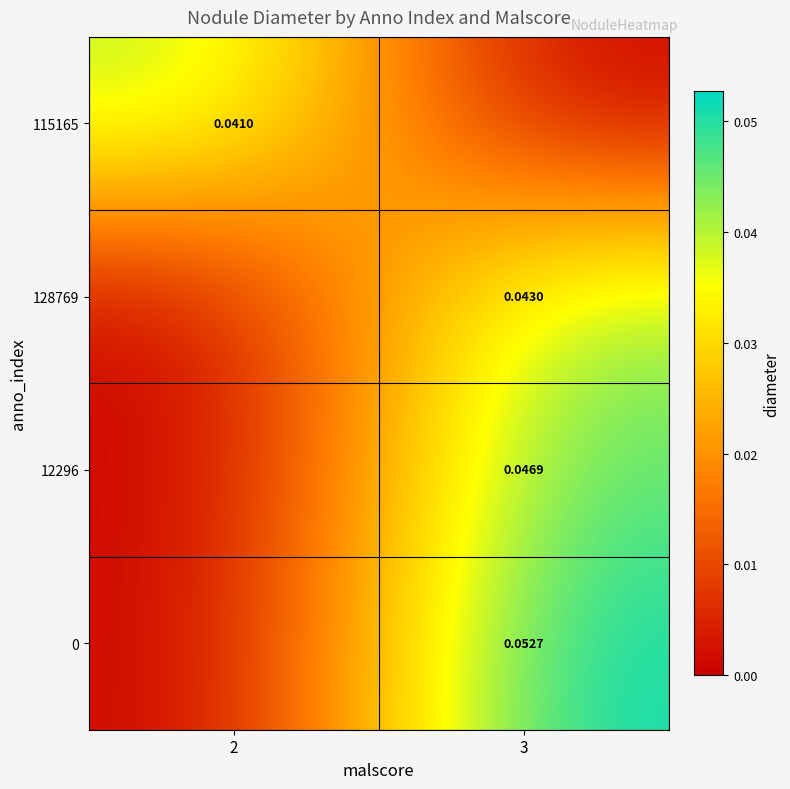

Which category has the lowest value in the 128769 series?

2